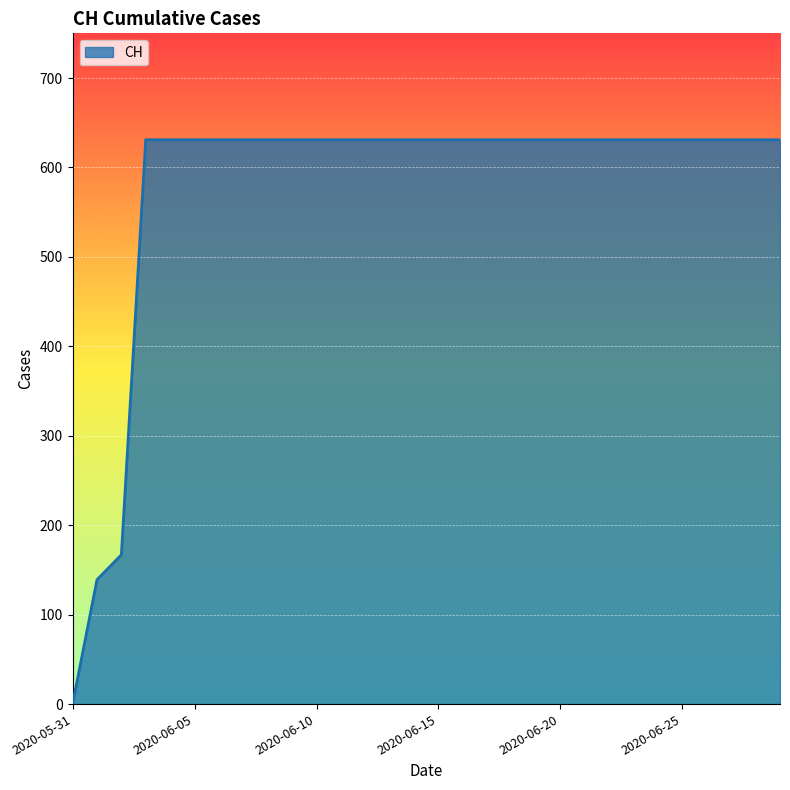

What is the difference between the maximum and minimum values?

631